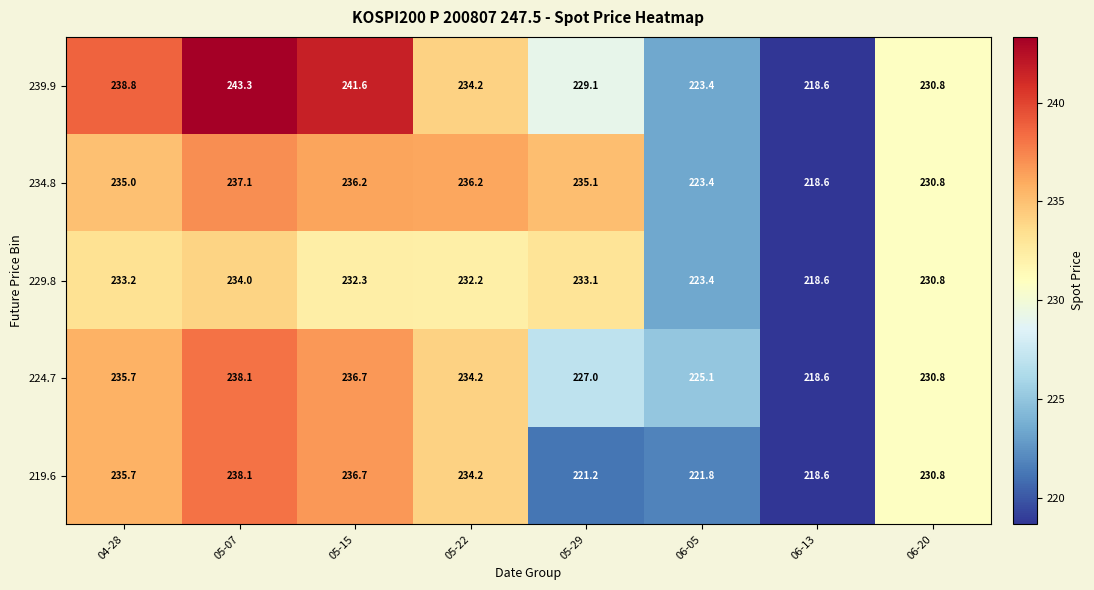

What is the spread (max minus min) of values at 05-15?

9.3